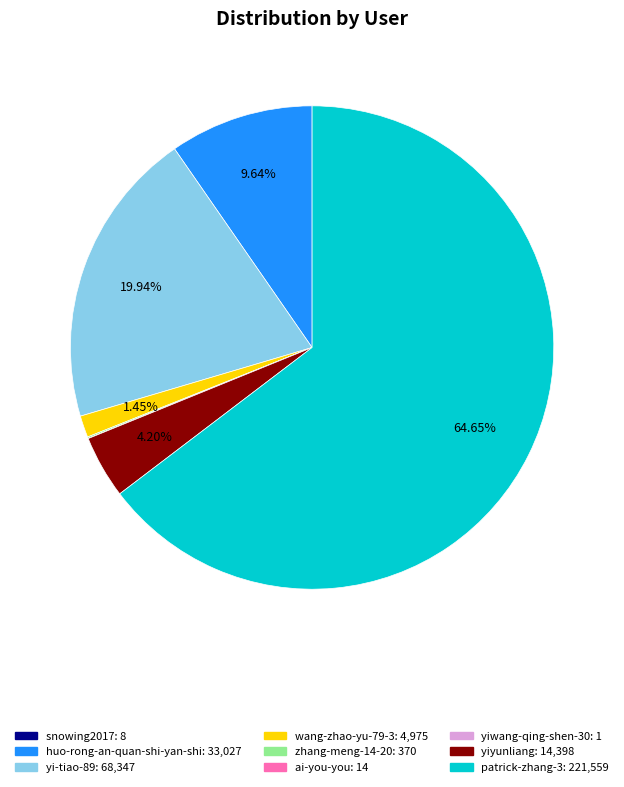

Between patrick-zhang-3 and yiyunliang, which is larger?

patrick-zhang-3